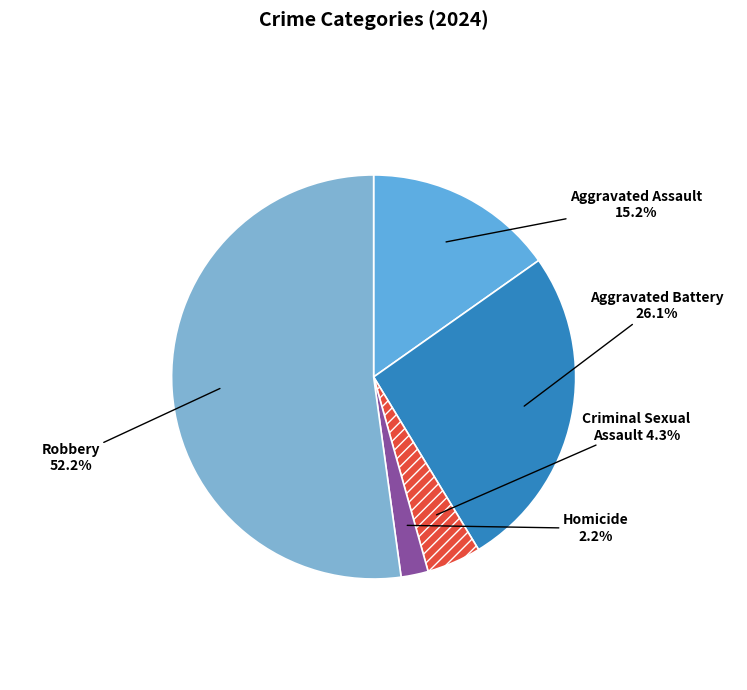

Does Homicide represent more than half of the total?

No